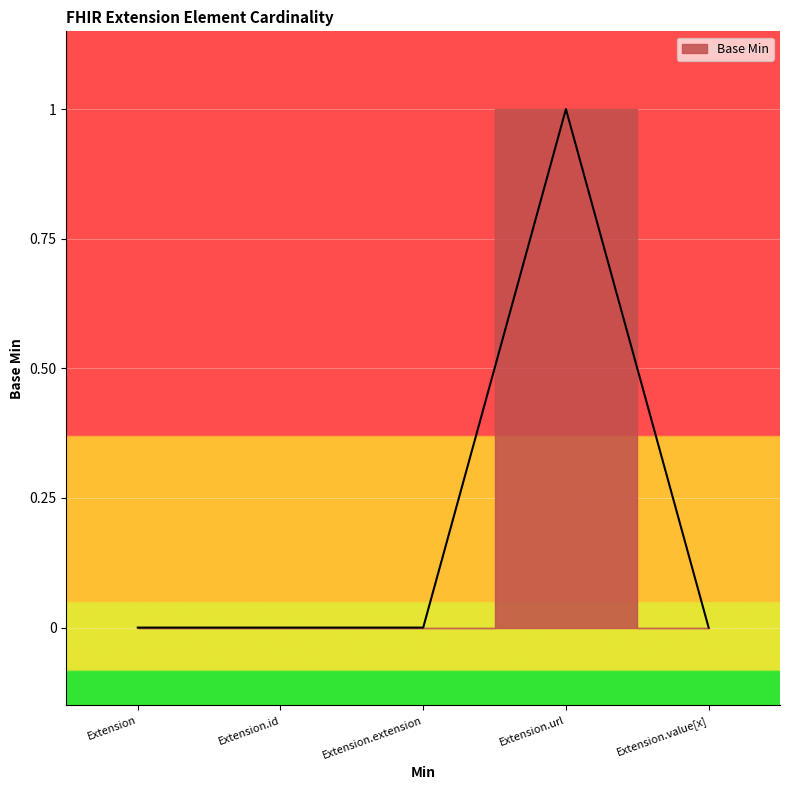

List the labels in order of value, largest first.

Extension.url, Extension, Extension.id, Extension.extension, Extension.value[x]